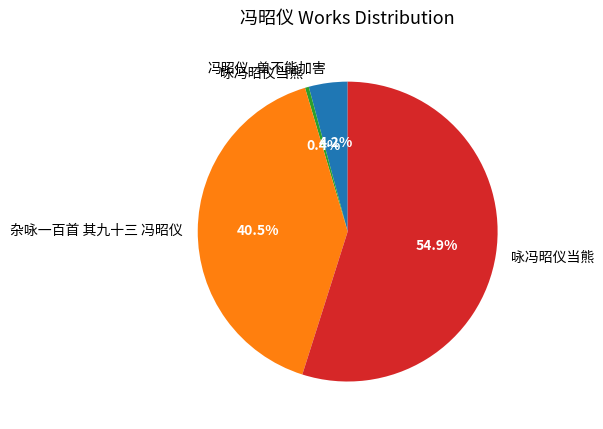

How many segments does this pie chart have?

4